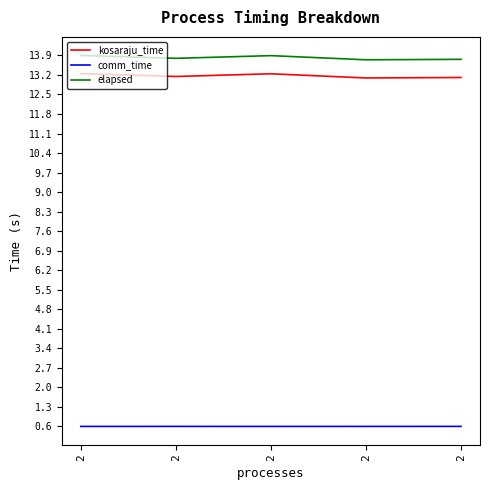

Between 2 and 2, which series saw the biggest shift?

elapsed